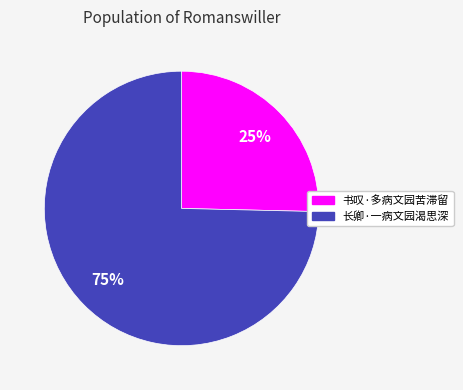

To the nearest percent, what is the combined percentage of 长卿·一病文园渴思深 and 书叹·多病文园苦滞留?

100%